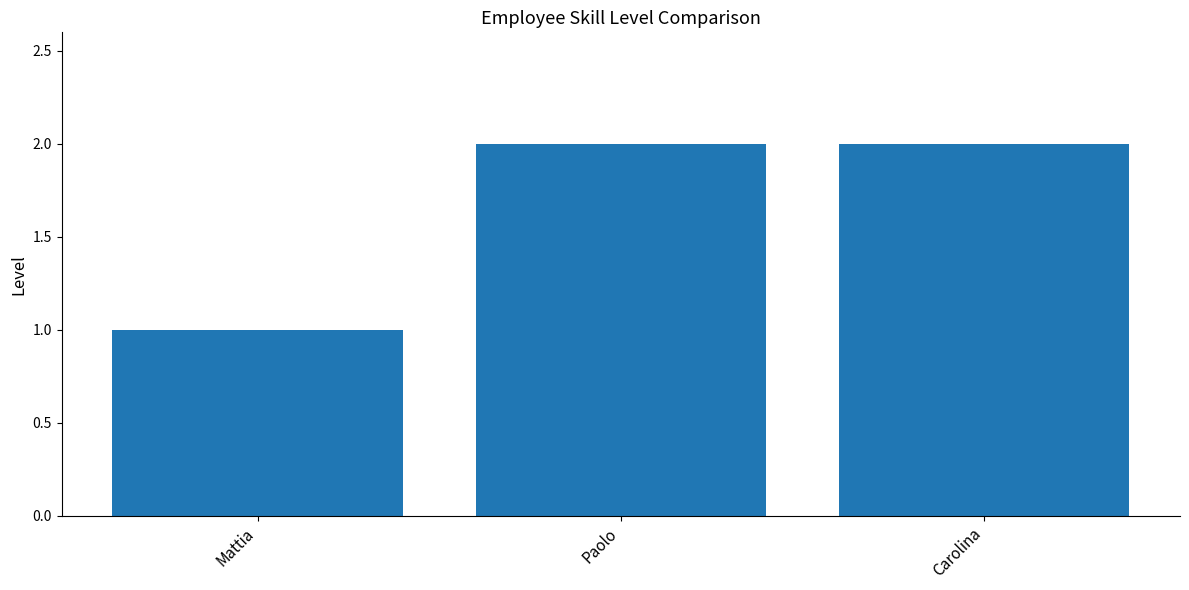

True or false: the data shows 1 at Carolina.

False